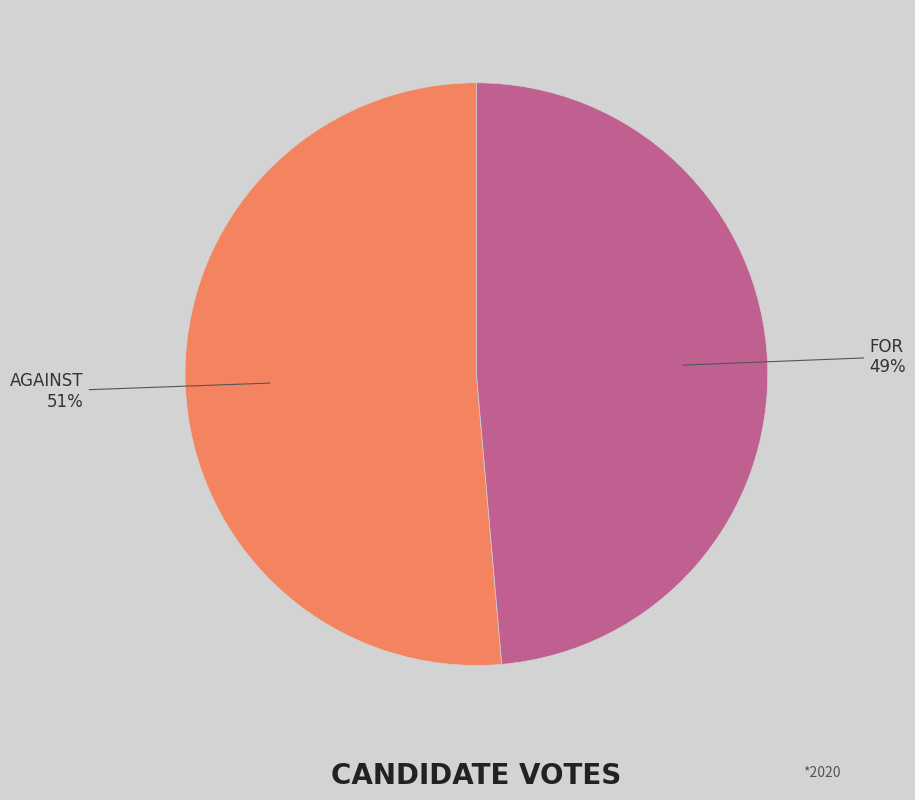

Is there any slice that represents more than half of the pie?

Yes